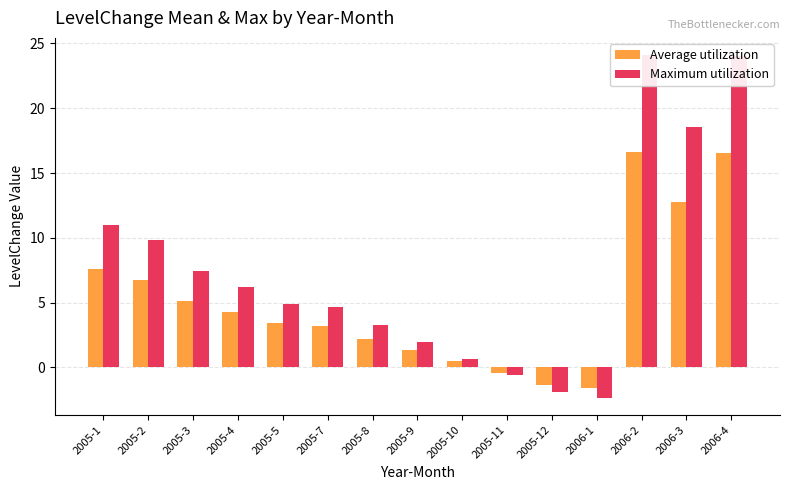

Which series has the widest spread of values?

Maximum utilization